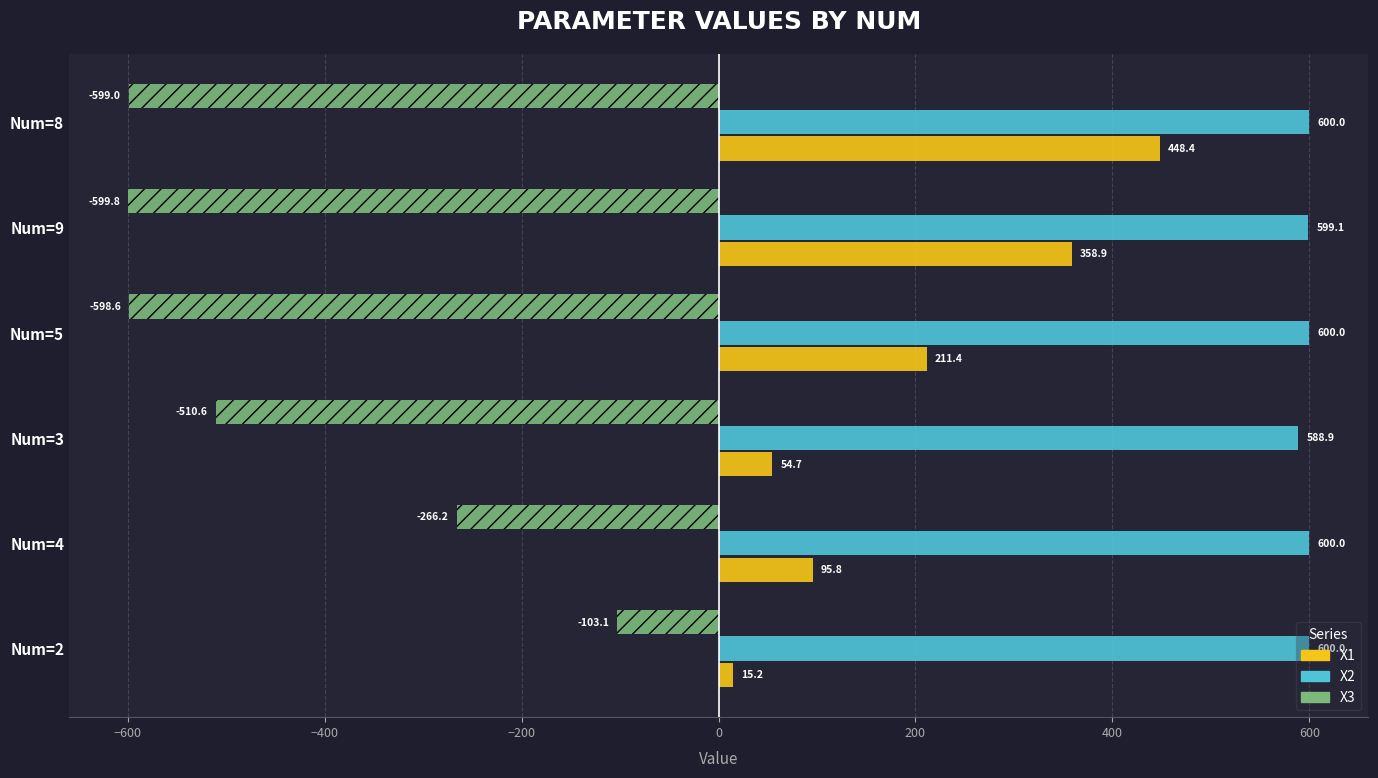

What is the total value across all series at Num=3?

133.0